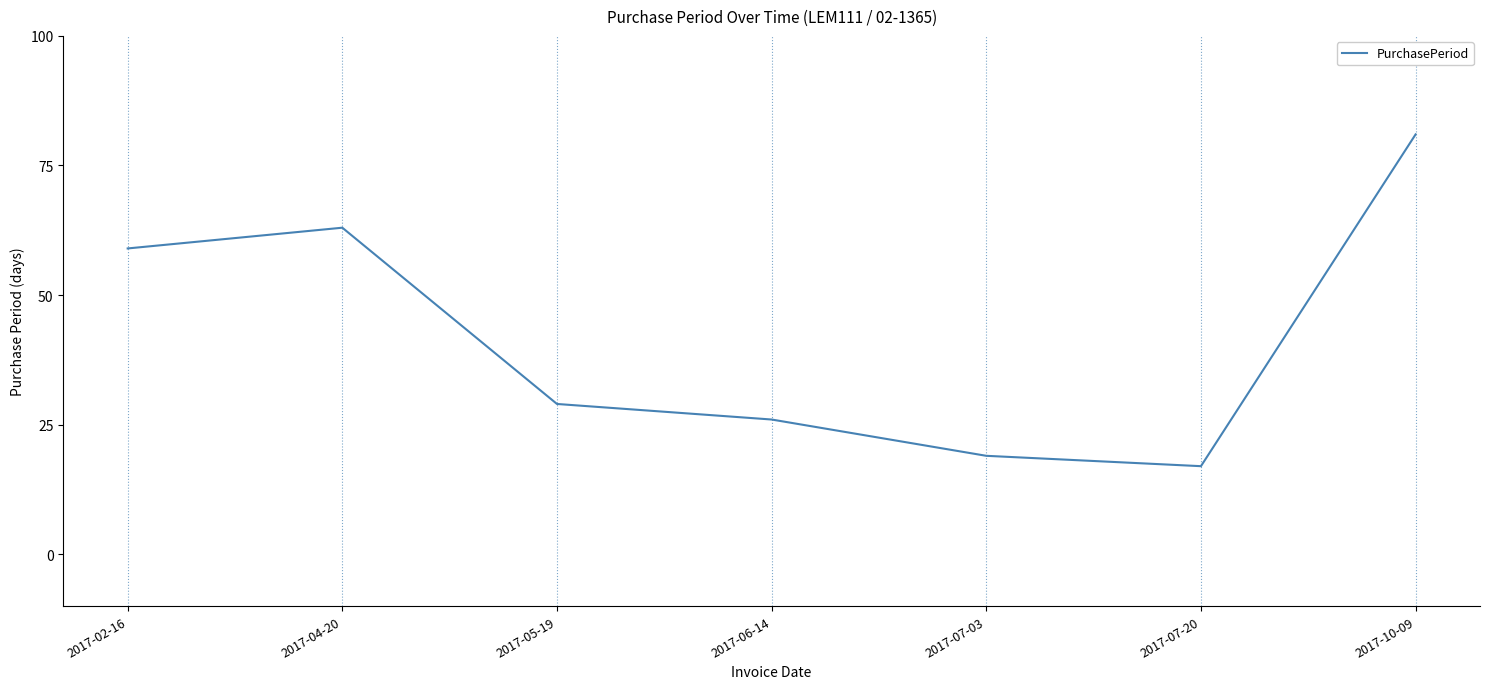

What position from the left is 2017-07-03?

5